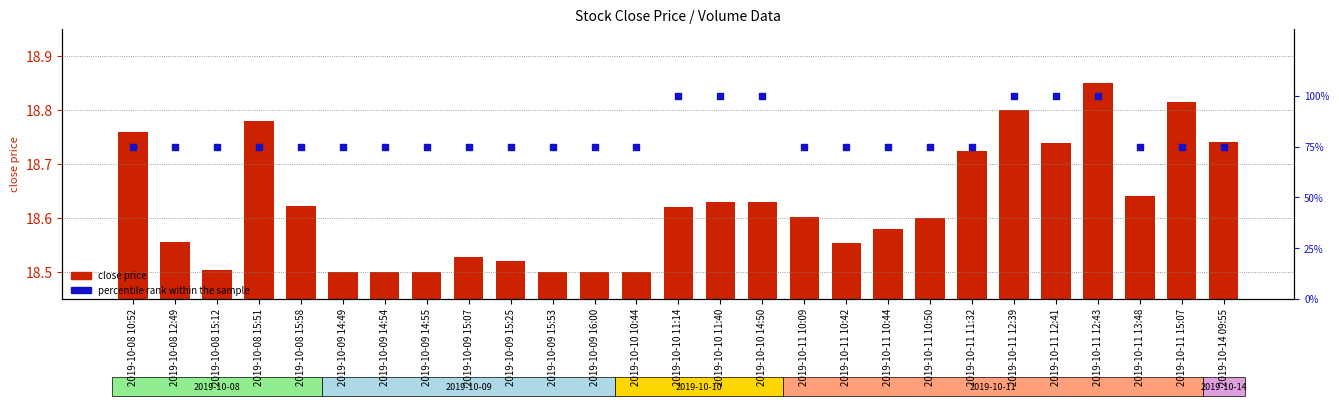

Which series has the largest total across all categories?

percentile rank within the sample